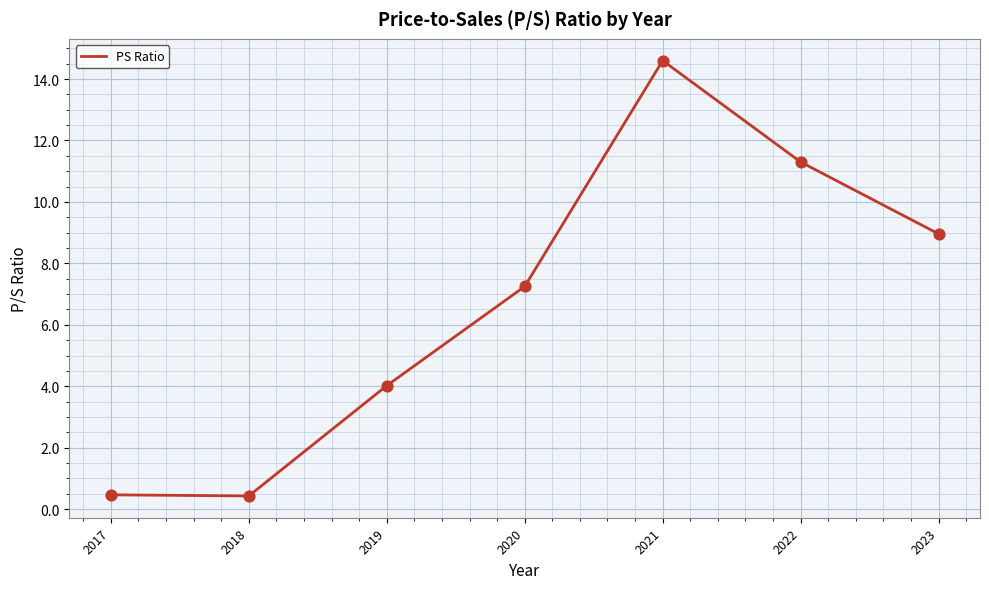

What is the change in value from 2017 to 2021?

+14.1